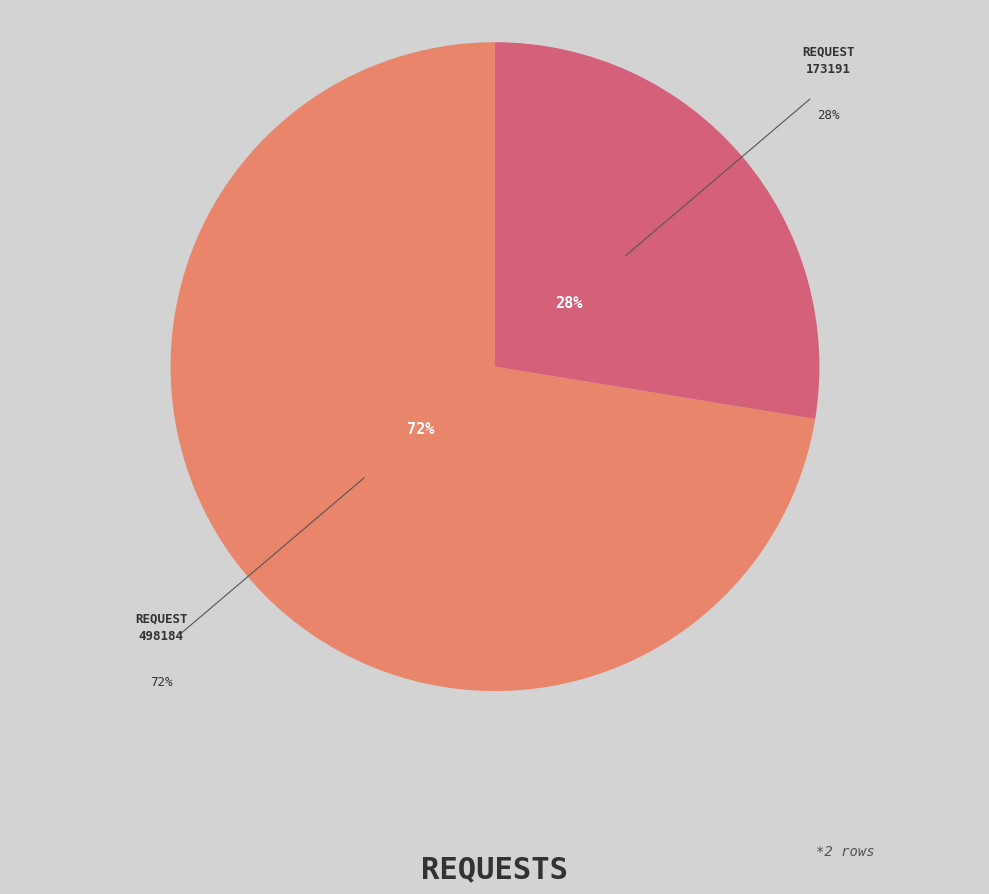

To the nearest percent, what percentage of the pie is 498184?

72%